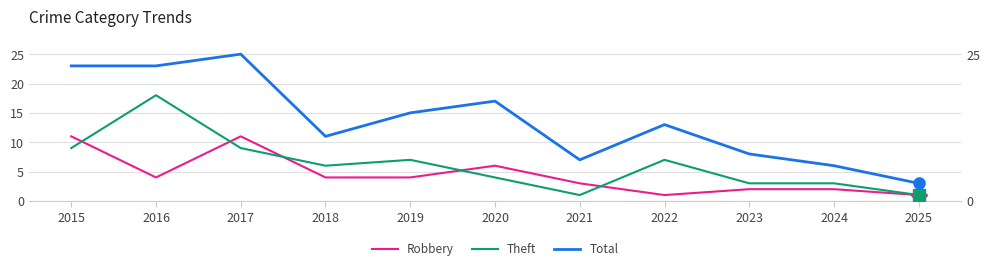

Which series has the largest total across all categories?

Total